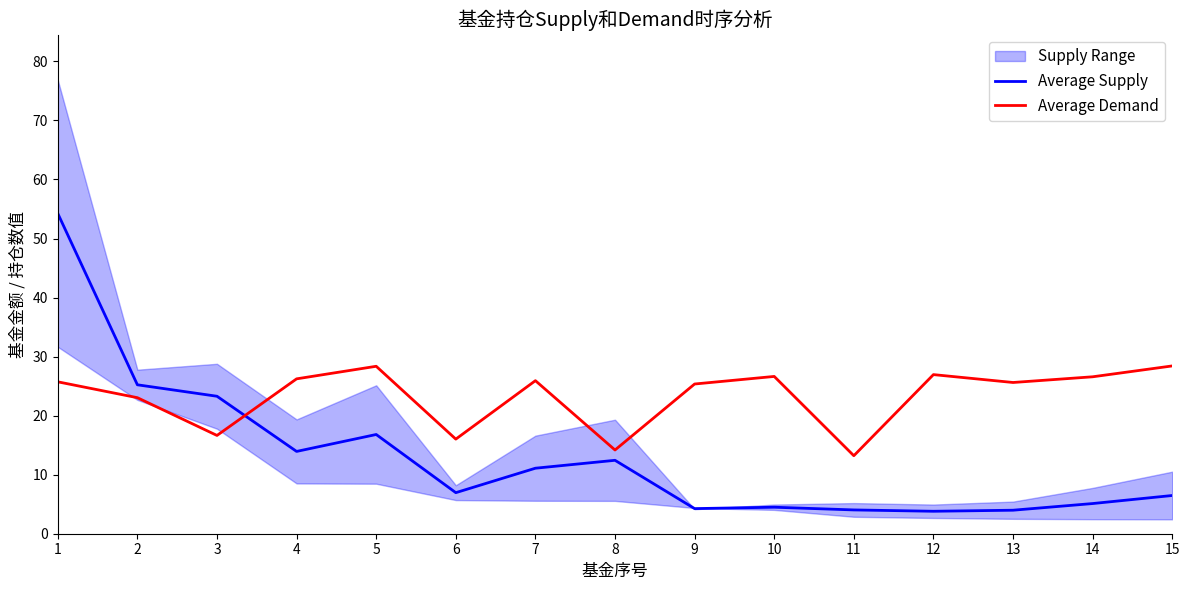

Reading left to right, extract all data points from this chart.

Average Supply: 1=54.2	2=25.2	3=23.3	4=13.9	5=16.8	6=7.0	7=11.1	8=12.4	9=4.3	10=4.5	11=4.0	12=3.8	13=4.0	14=5.1	15=6.5
Average Demand: 1=25.7	2=23.0	3=16.6	4=26.2	5=28.4	6=16.0	7=25.9	8=14.2	9=25.4	10=26.6	11=13.2	12=26.9	13=25.6	14=26.6	15=28.4